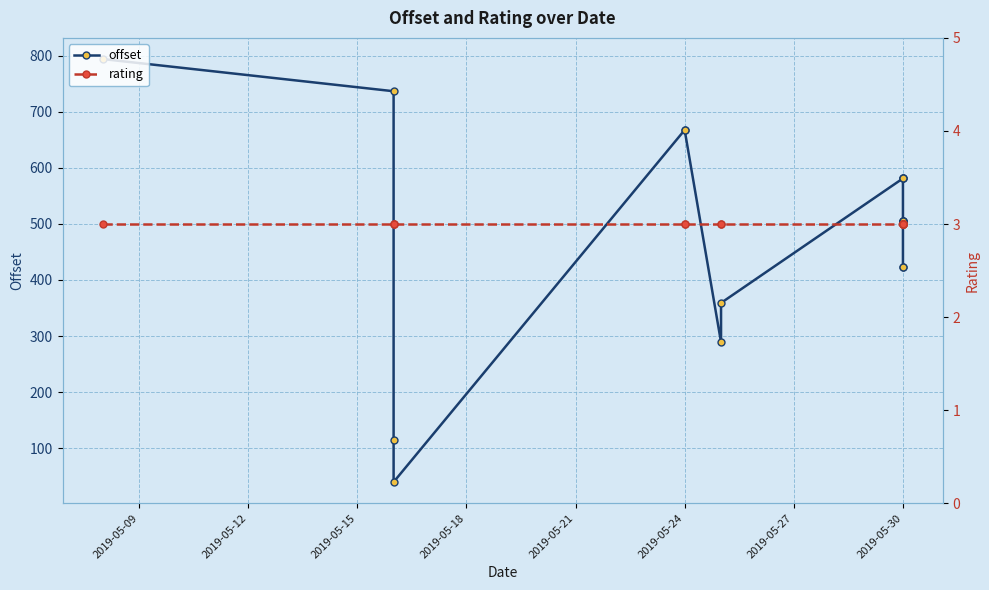

Reading left to right, transcribe all the data shown in this chart.

offset: 793.8	736.4	114.6	39.7	667.3	667.3	288.8	359.0	581.0	581.0	581.0	505.7	505.7	505.7	505.7	423.0	423.0
rating: 3.0	3.0	3.0	3.0	3.0	3.0	3.0	3.0	3.0	3.0	3.0	3.0	3.0	3.0	3.0	3.0	3.0